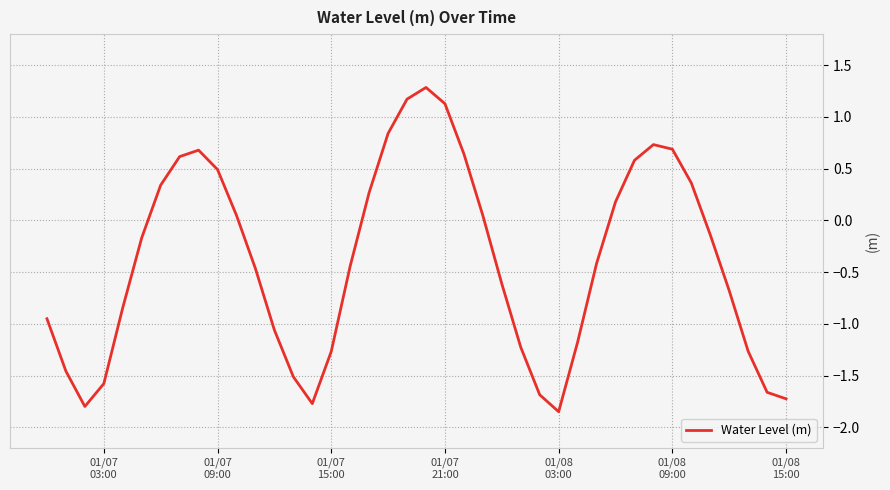

What is the maximum value shown in the chart?

1.3